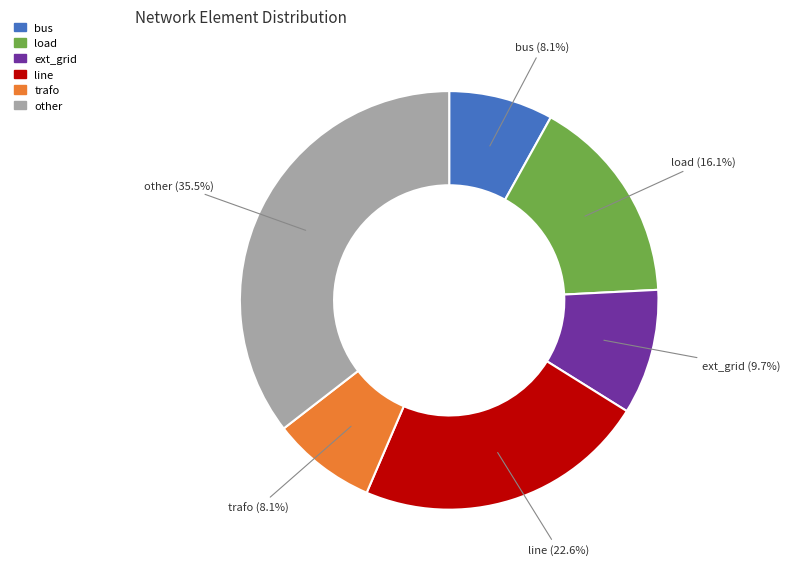

Is there a majority slice in this chart?

No